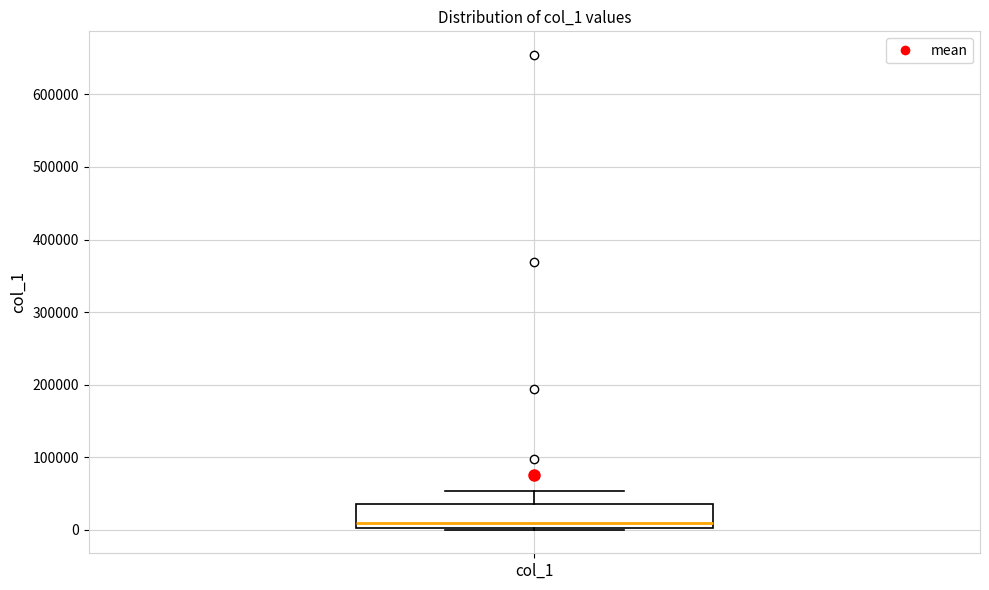

Transcribe this box plot: give where the median line is, the range the box spans, and where the two whiskers end, as read against the y-axis. The values are not printed on the chart, so give them approximately, as read against the axis.

median 10000, box 0 to 40000, whiskers 0 to 50000